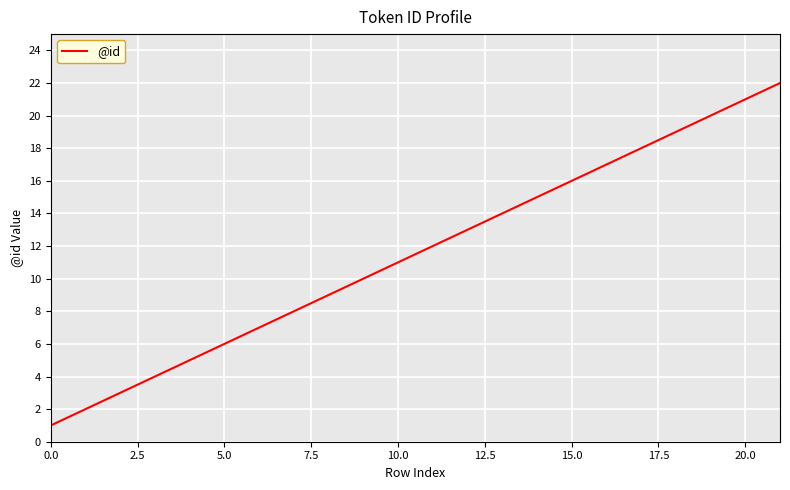

What is the difference between the maximum and minimum values?

21